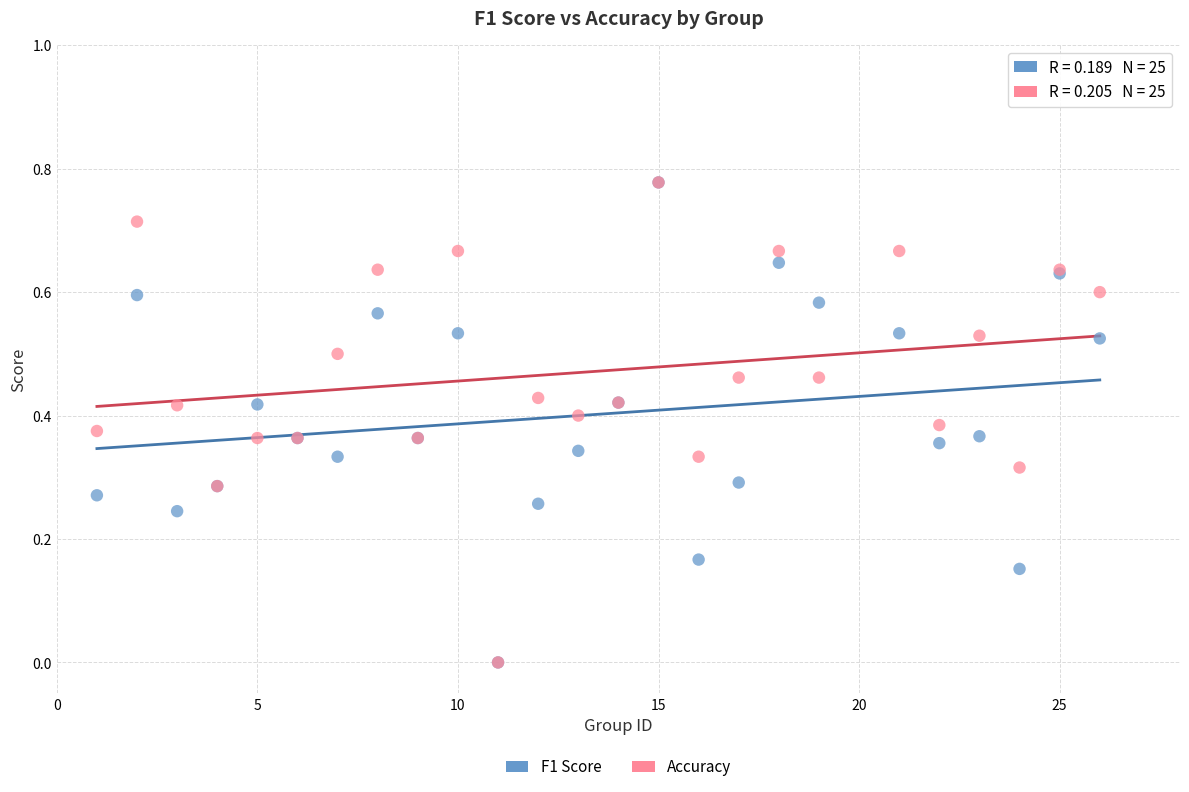

What are all the series names shown in the legend?

F1 Score, Accuracy